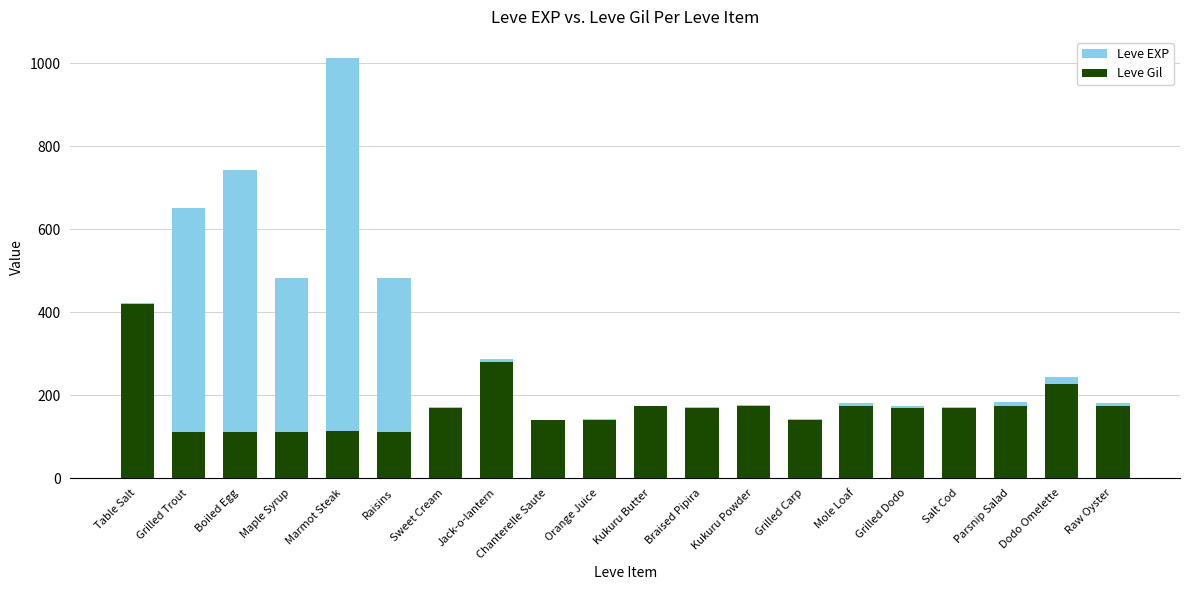

What is the difference between the maximum and minimum values in the Leve EXP series?

873